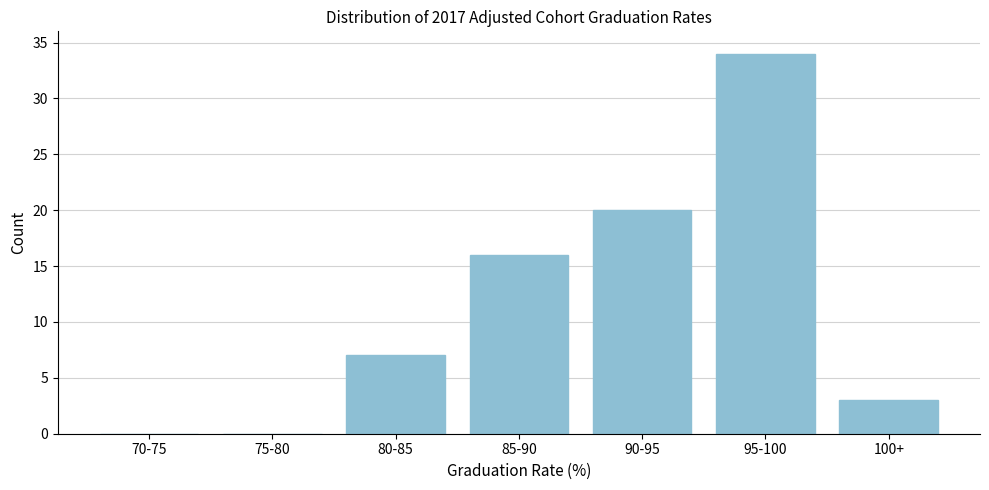

Reading left to right, extract all data points from this chart.

70-75=0	75-80=0	80-85=7	85-90=16	90-95=20	95-100=34	100+=3